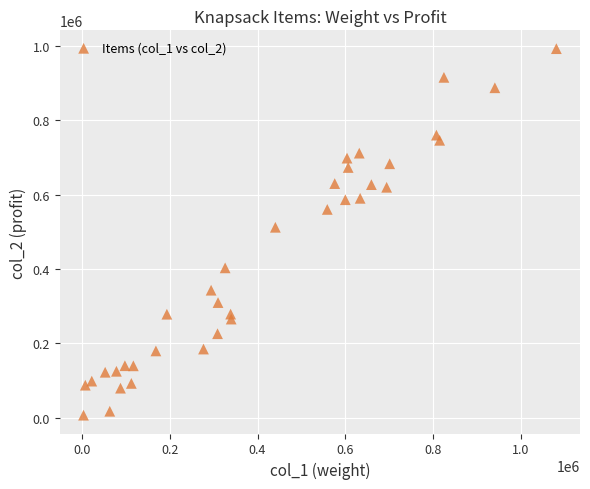

What Y value in the scatter plot is closest to 499968?

512456